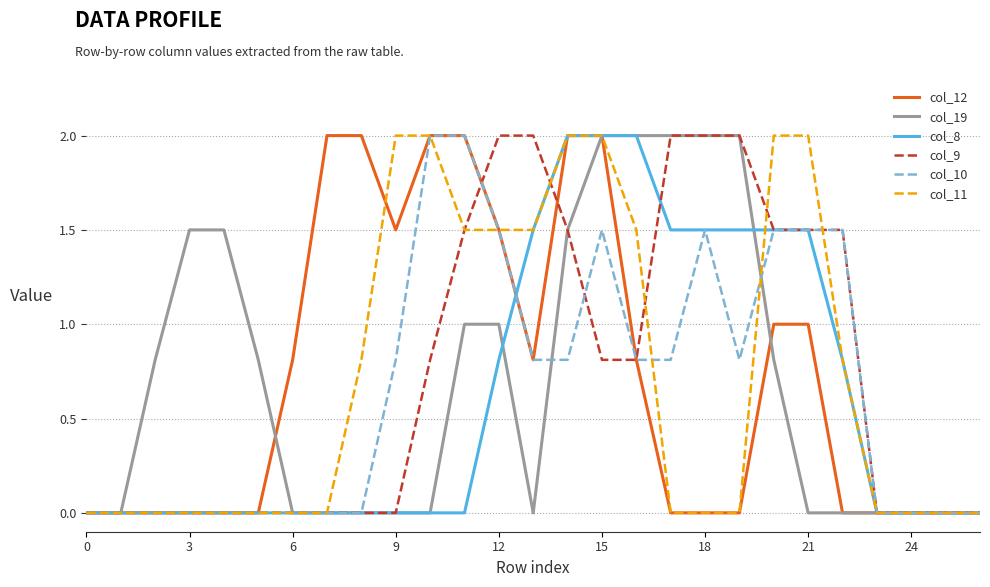

What is the highest value of the col_12 series?

2.0